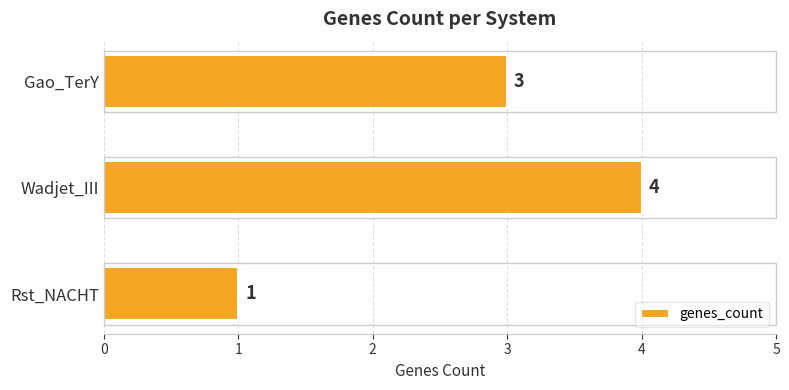

Does the chart contain any negative values?

No